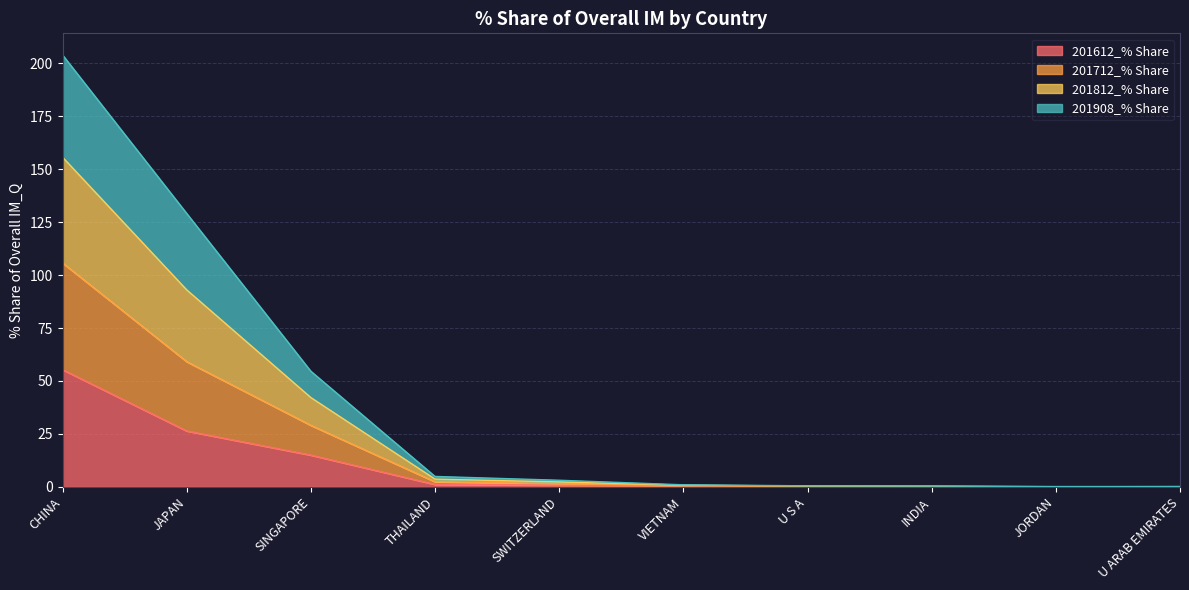

Between U ARAB EMIRATES and CHINA, which is larger?

CHINA